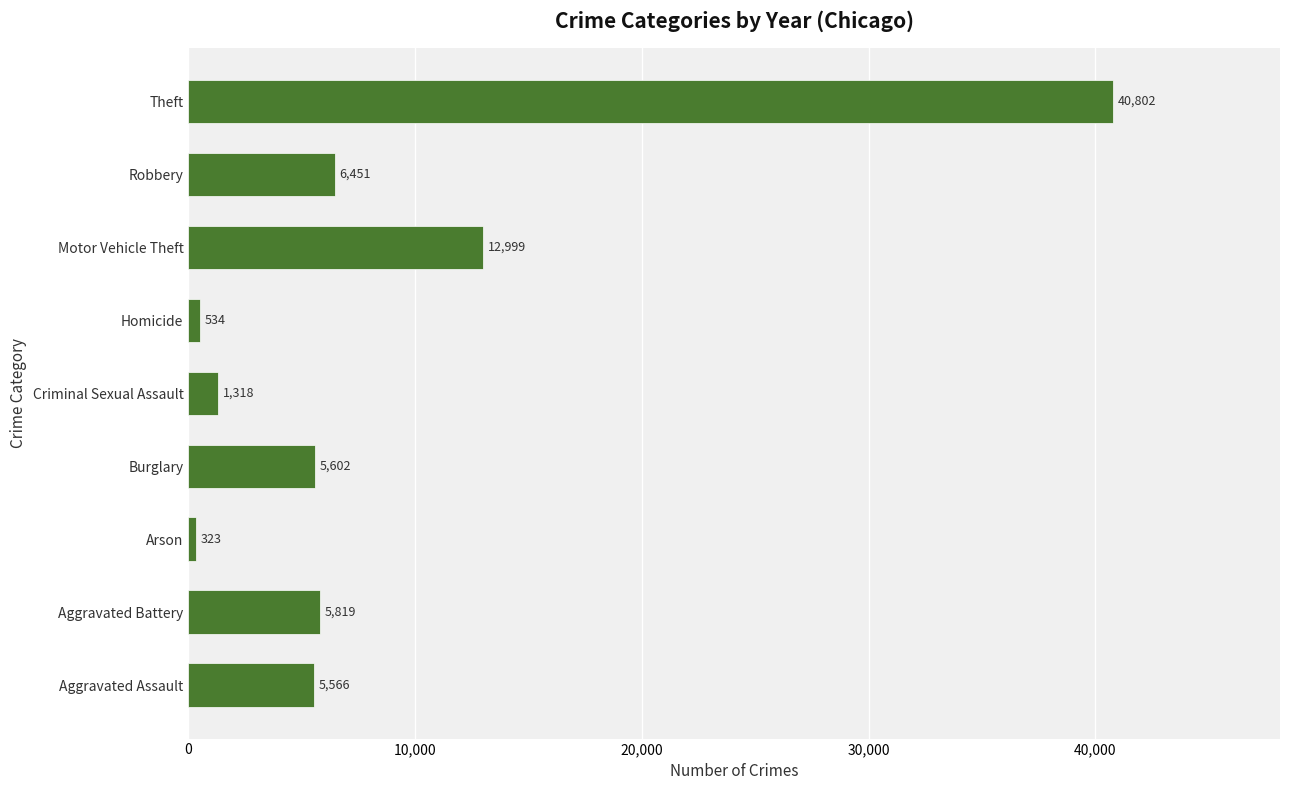

How many bars are there in total?

9